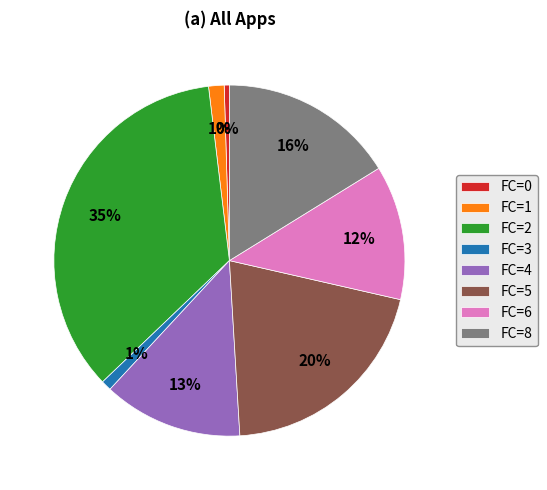

What percentage is the FC=1 slice, to the nearest percent?

1%